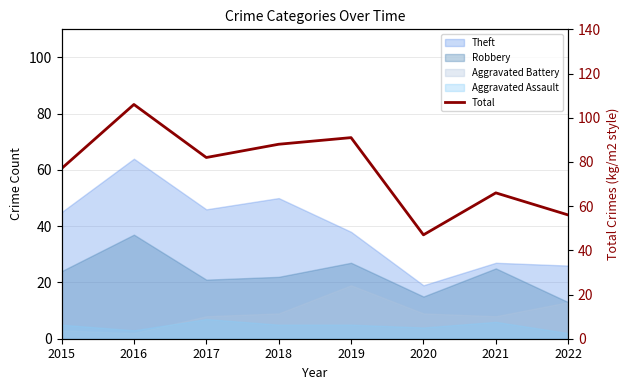

What is the difference between the maximum and minimum values?

59